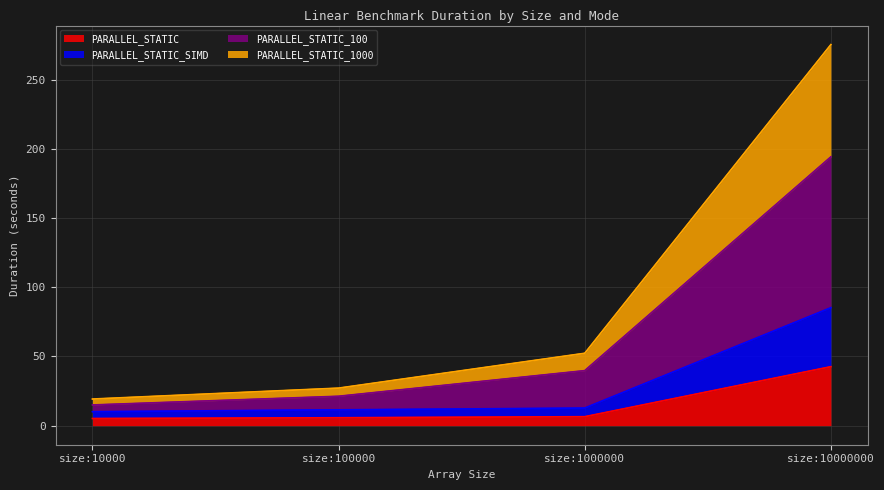

What is the maximum value for PARALLEL_STATIC?

42.6